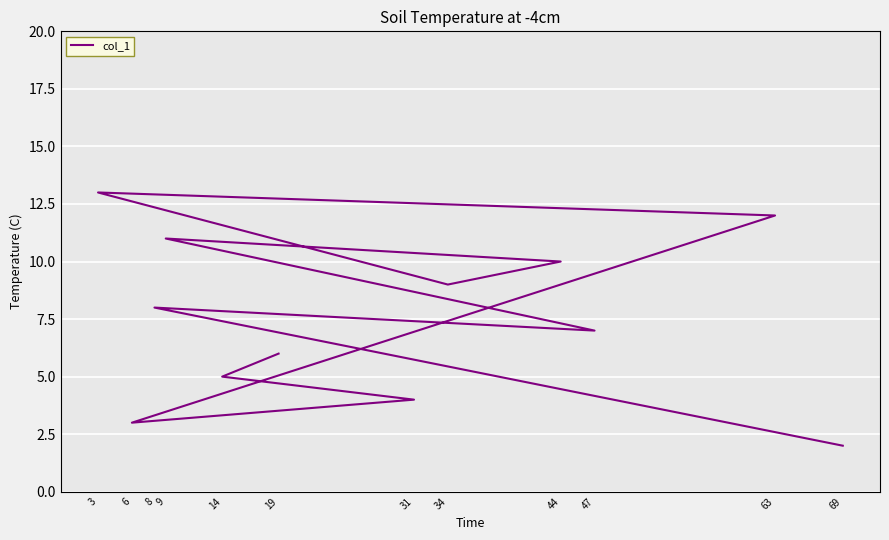

How many points are higher than both their immediate neighbors (excluding endpoints)?

3